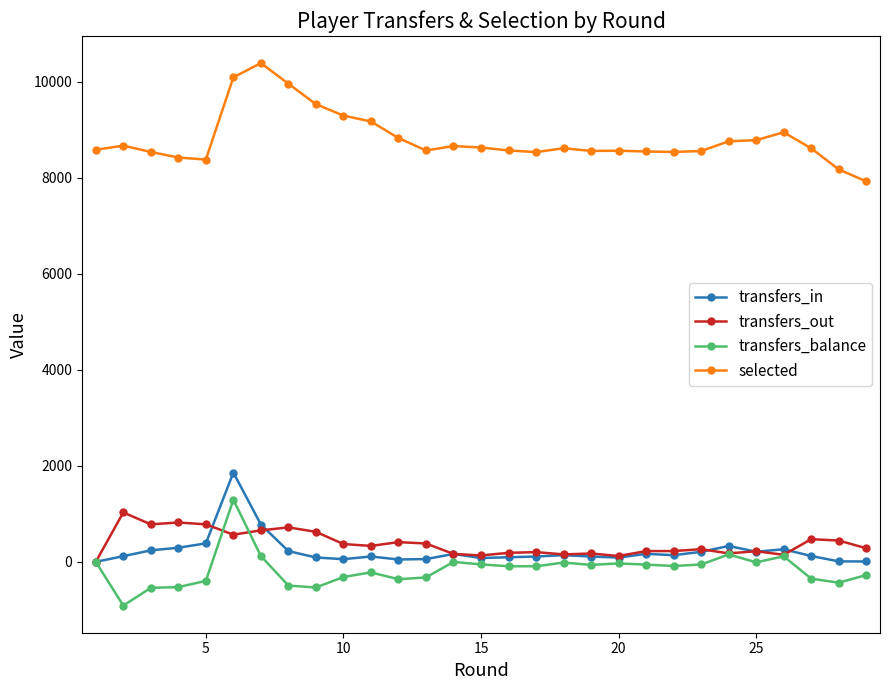

True or false: transfers_in and selected cross at least once.

False